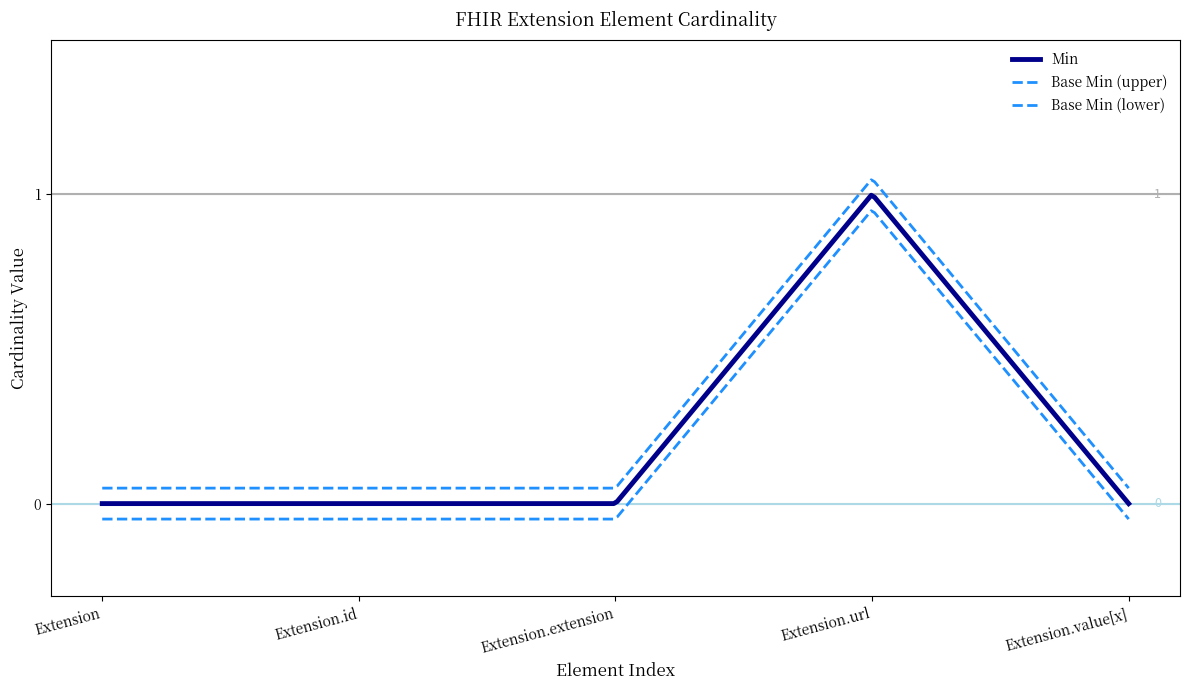

How many lines are shown in the chart?

3